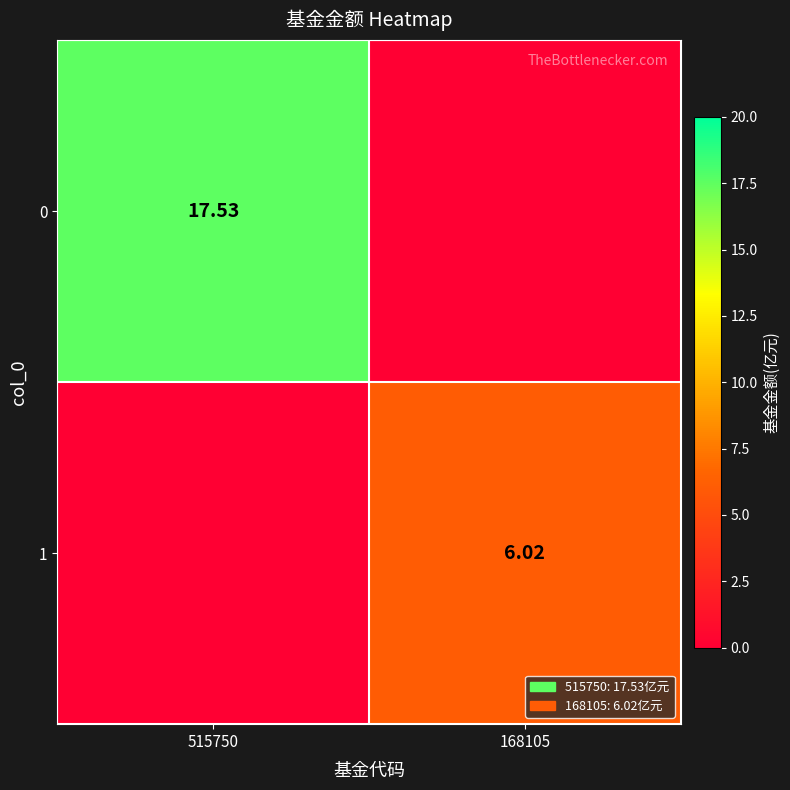

How many values in the 1 series are below 6?

1